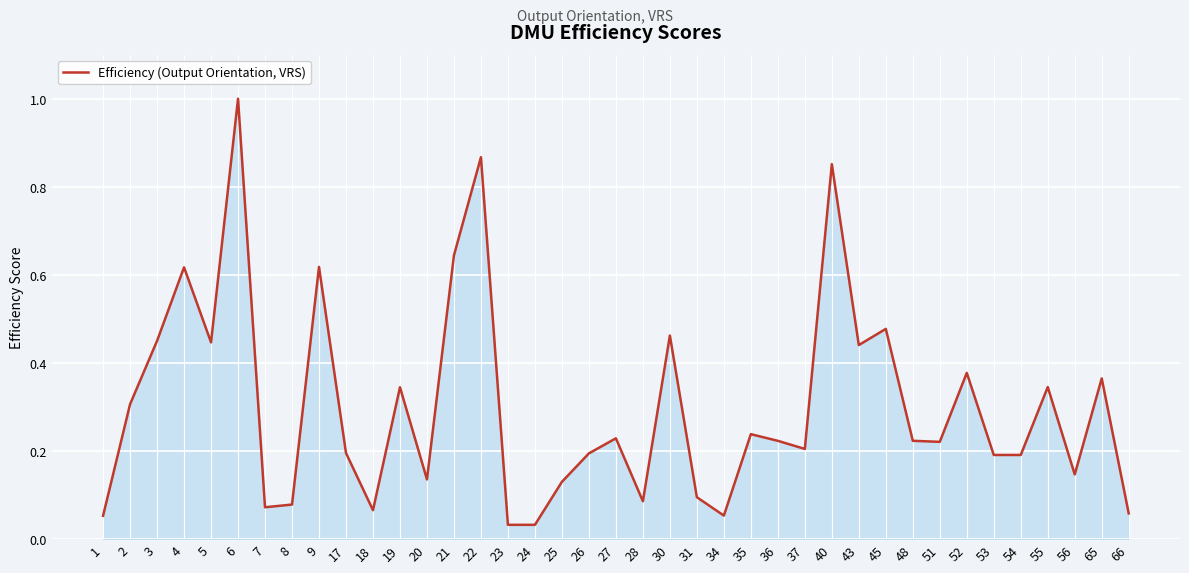

Count the number of data series in this chart.

1